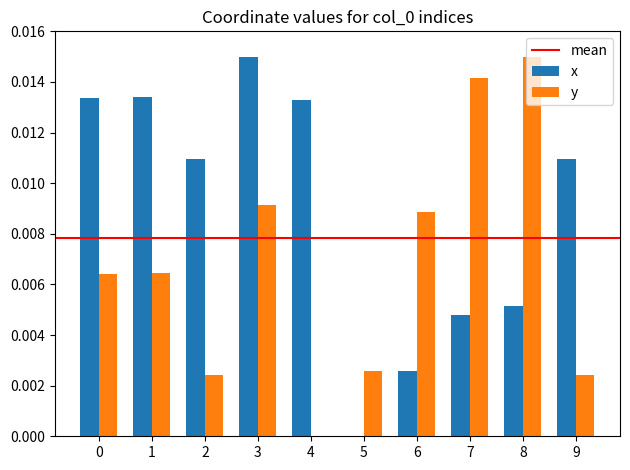

The y series shows 0.0 at 7. True or false?

True